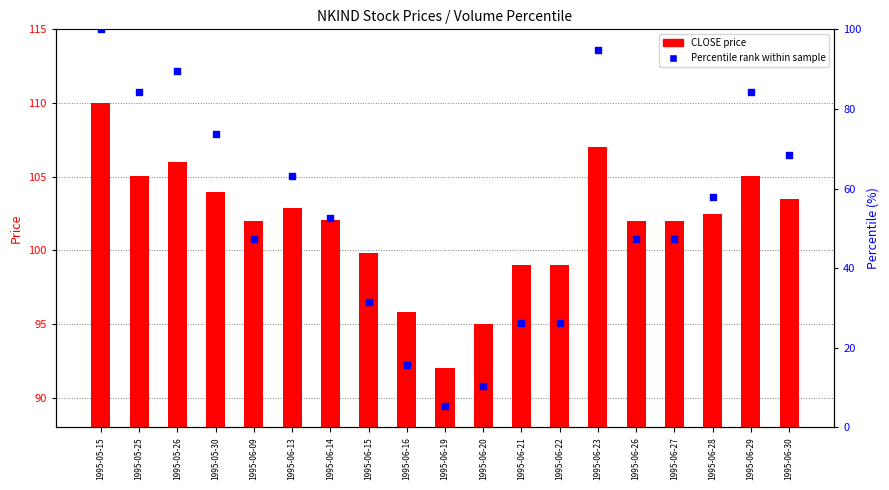

Which series reaches the minimum Y coordinate?

Percentile rank (CLOSE)